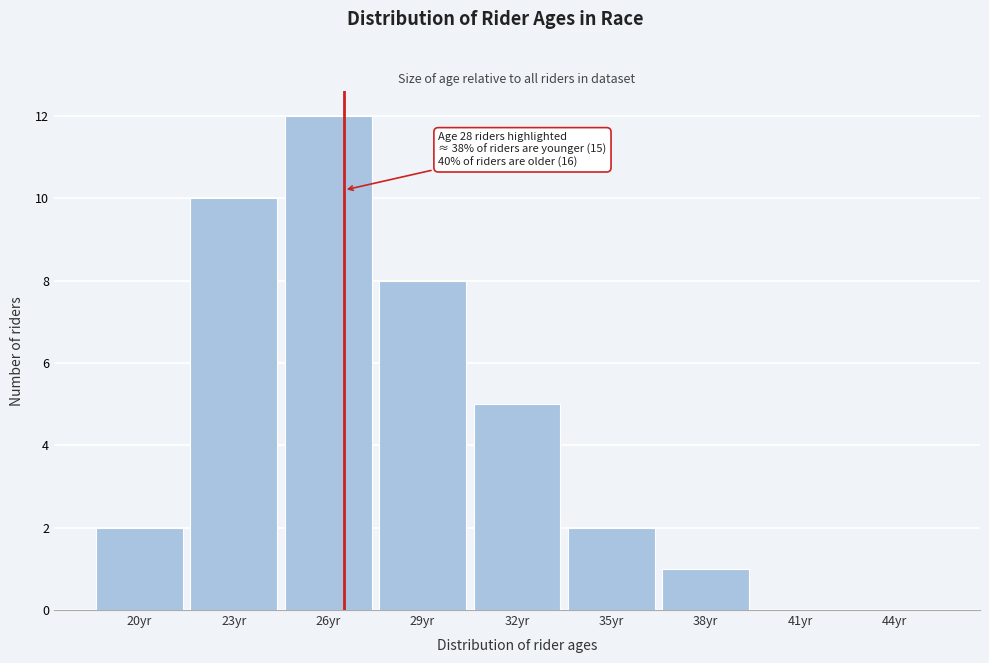

Reading left to right, transcribe all the data shown in this chart.

20yr=2	23yr=10	26yr=12	29yr=8	32yr=5	35yr=2	38yr=1	41yr=0	44yr=0